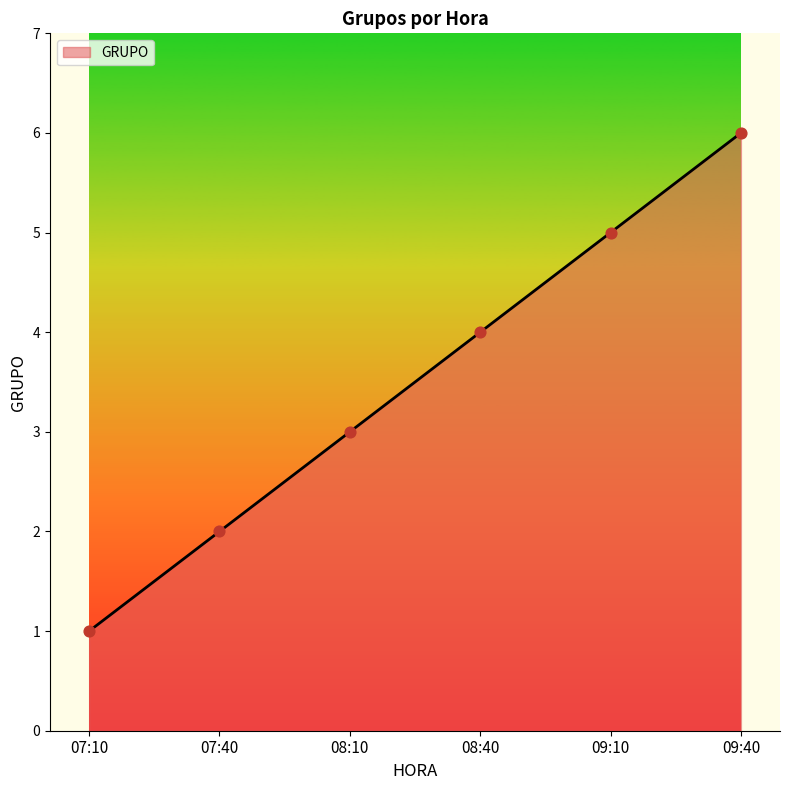

Which has a higher value, 08:40 or 08:10?

08:40